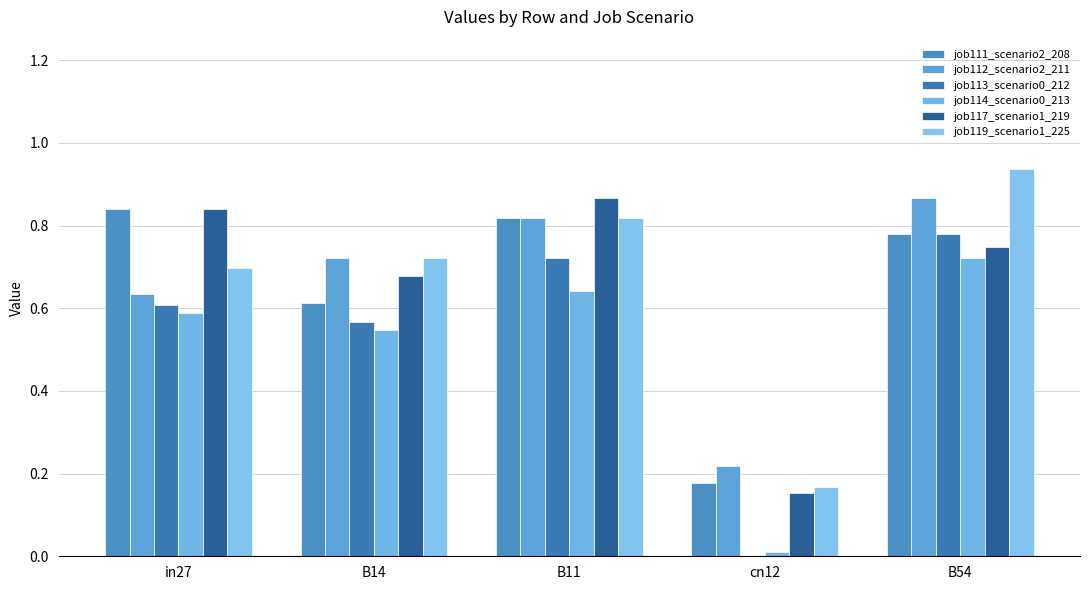

How many groups of bars are there?

5